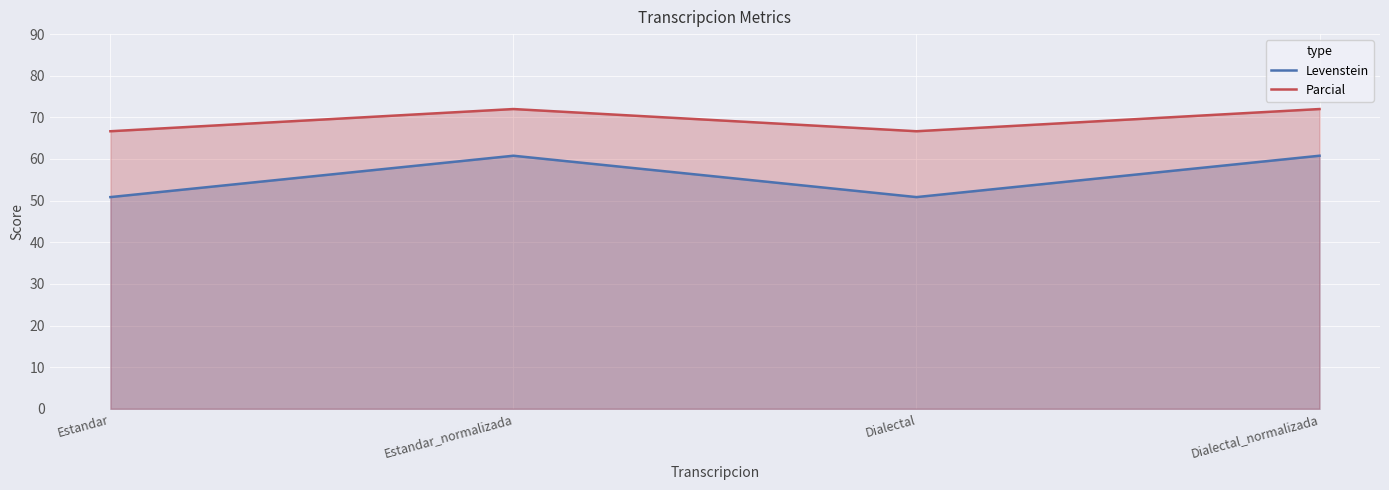

What is the label of the 1st point from the left?

Estandar